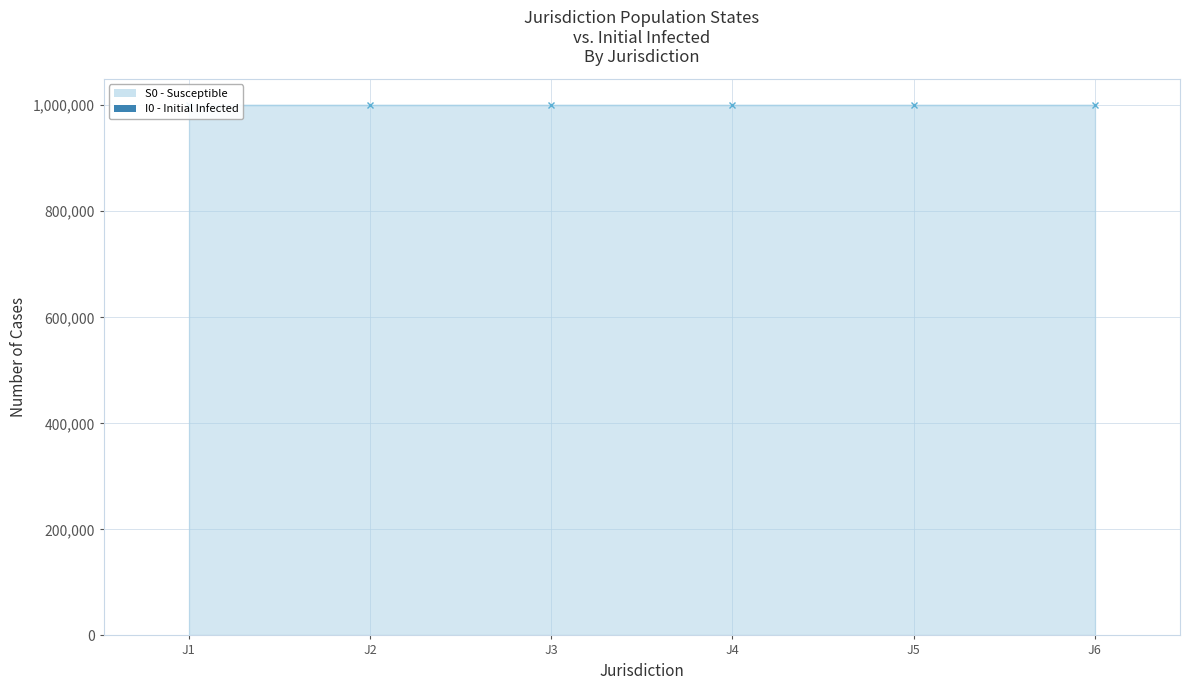

Which category has the lowest value in the I0 series?

J1